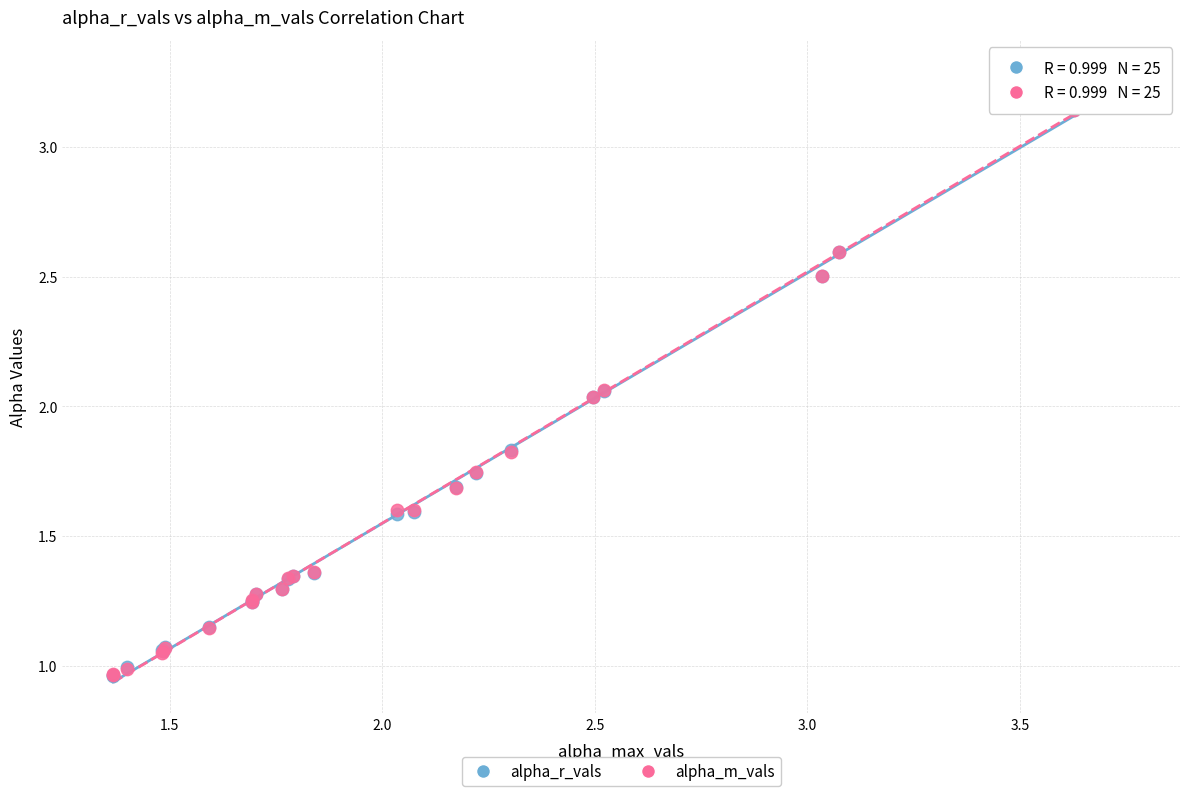

Which series has the largest Y range (max minus min)?

alpha_m_vals